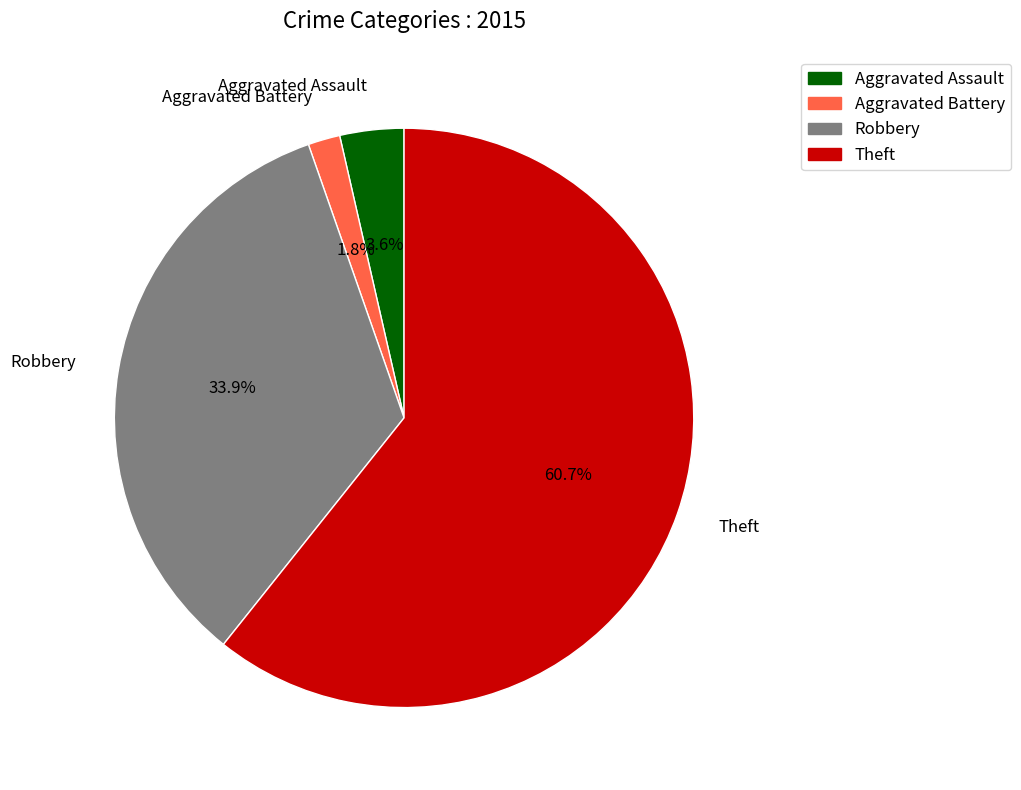

What percentage is the Aggravated Assault slice, to the nearest percent?

4%